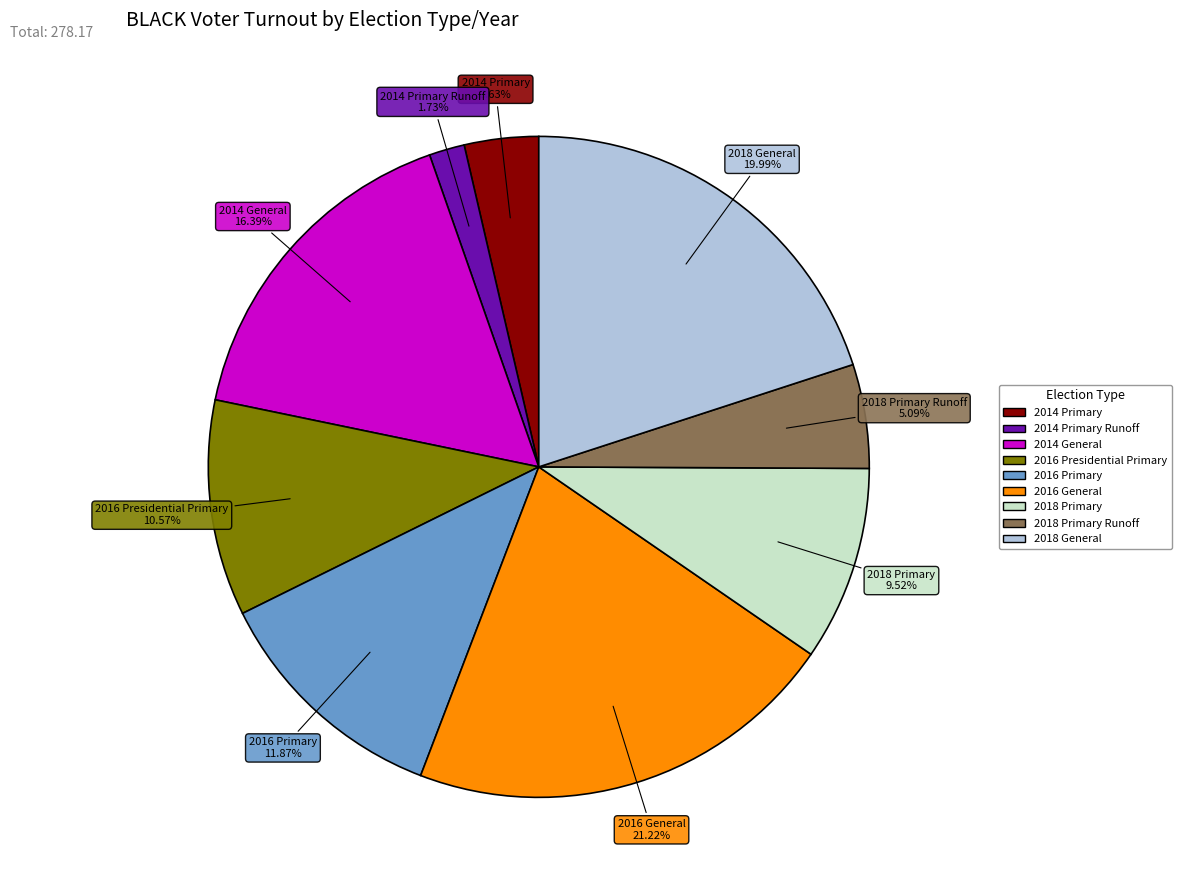

Is there any slice that represents more than half of the pie?

No